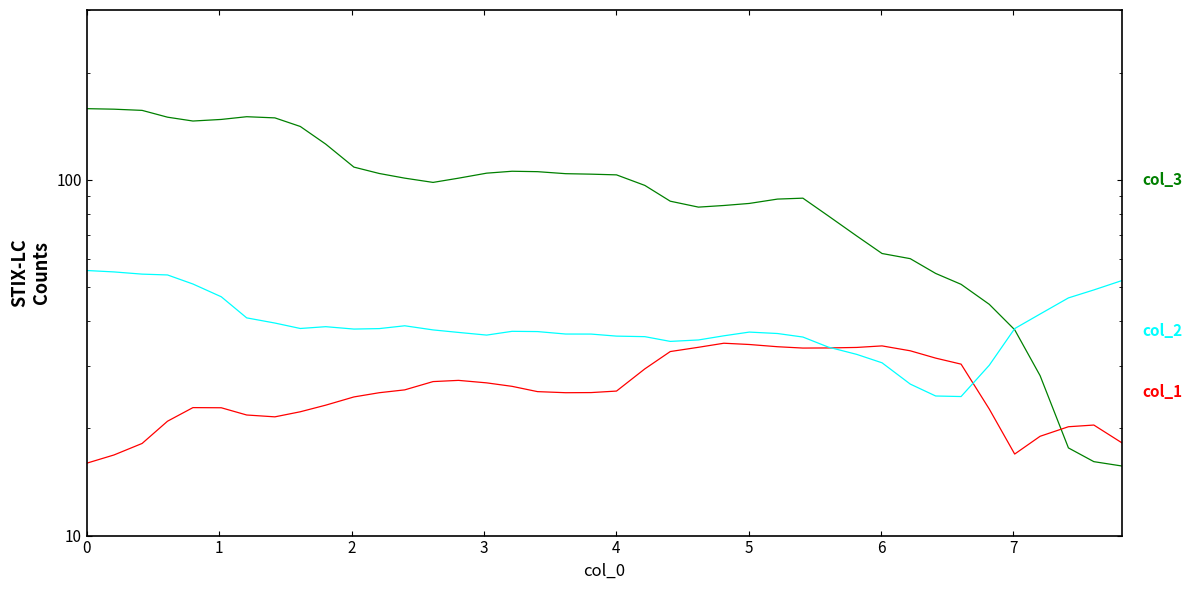

What is the value of the col_3 point at the 19th from the left?

104.0